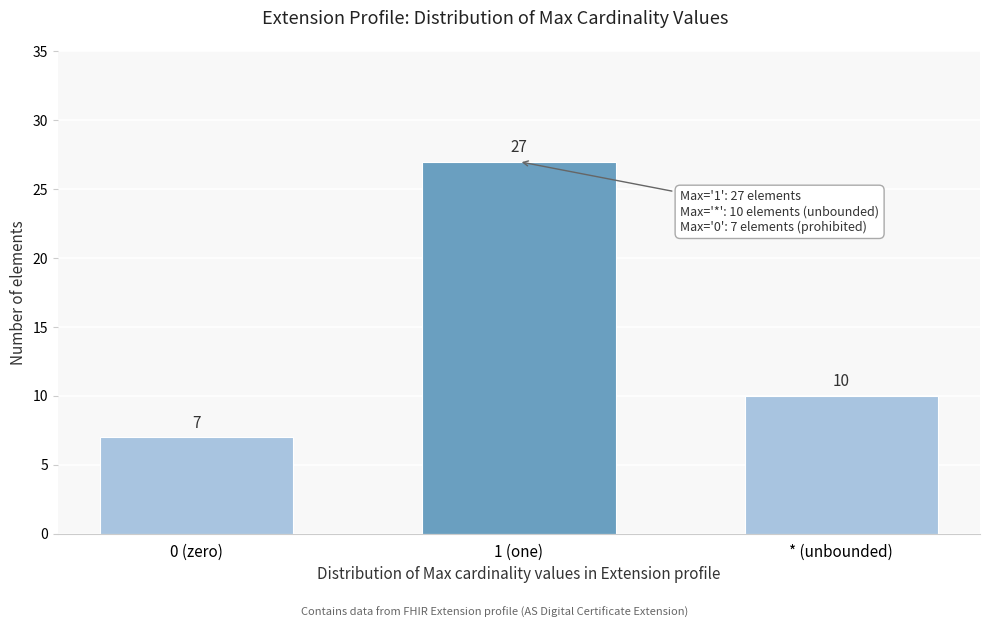

Reading left to right, list all the values displayed in this chart.

0 (zero)=7	1 (one)=27	* (unbounded)=10